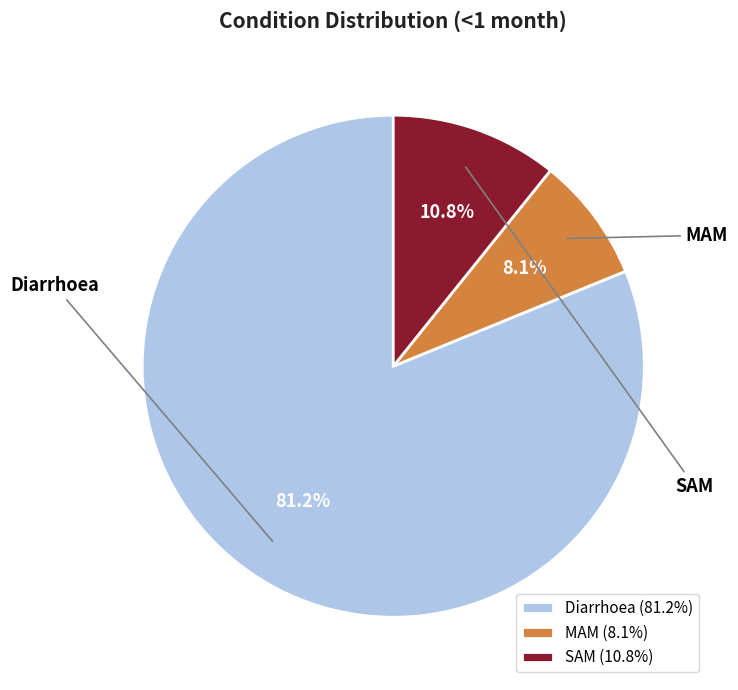

To the nearest percent, what is the combined percentage of Diarrhoea and SAM?

92%